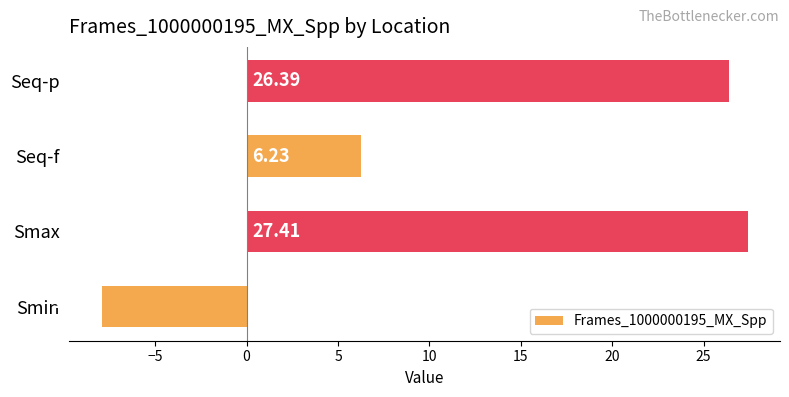

List the labels in order of value, smallest first.

Smin, Seq-f, Seq-p, Smax